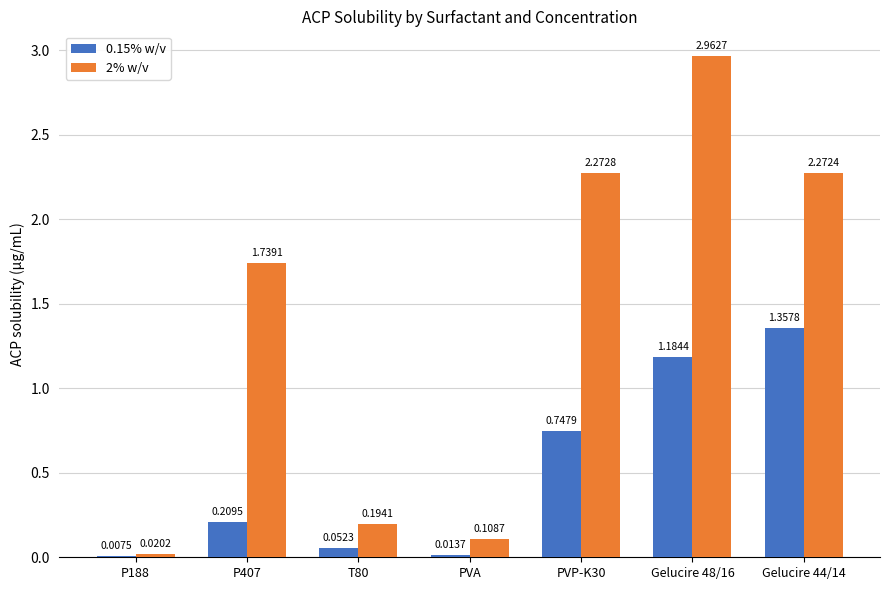

Which category has the highest value across all series?

Gelucire 48/16